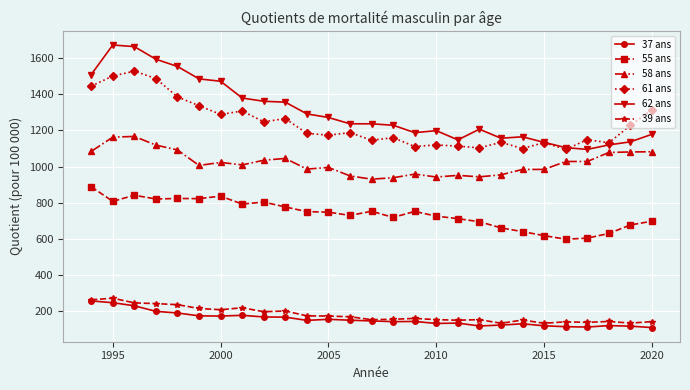

What is the difference between the second highest and minimum values in the 37 ans series?

138